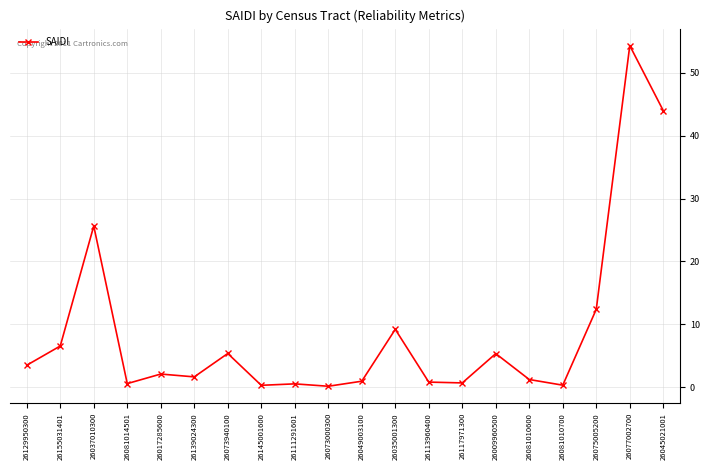

Approximately how many times larger is the value at 26117971300 compared to 26155031401?

0.1